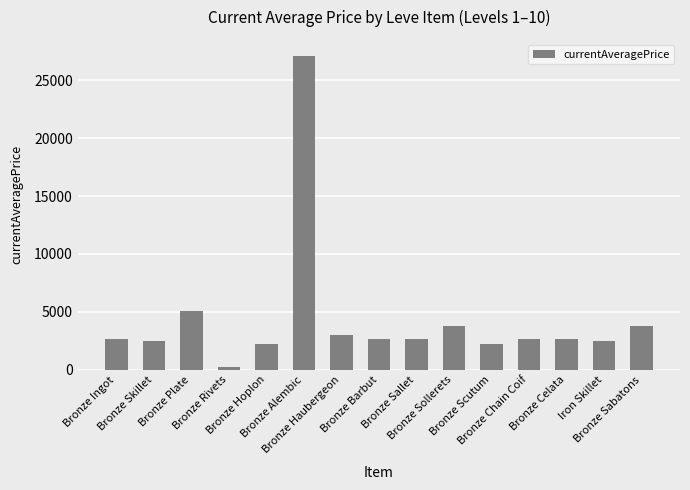

What is the maximum value shown in the chart?

27125